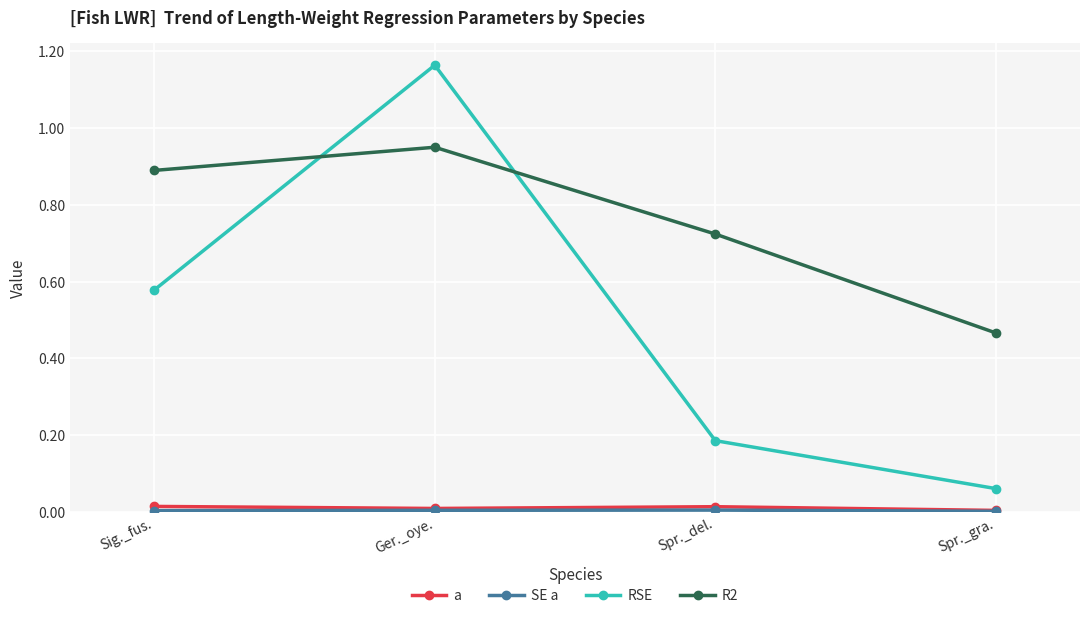

Between Ger._oye. and Spr._gra., which series saw the biggest shift?

RSE